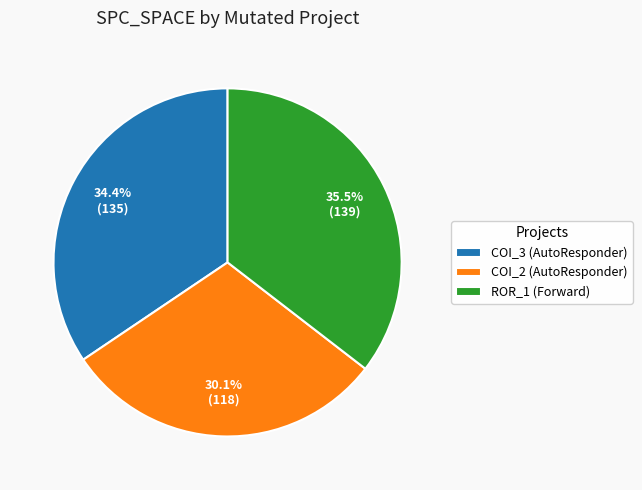

Does COI_2 (AutoResponder) represent more than half of the total?

No